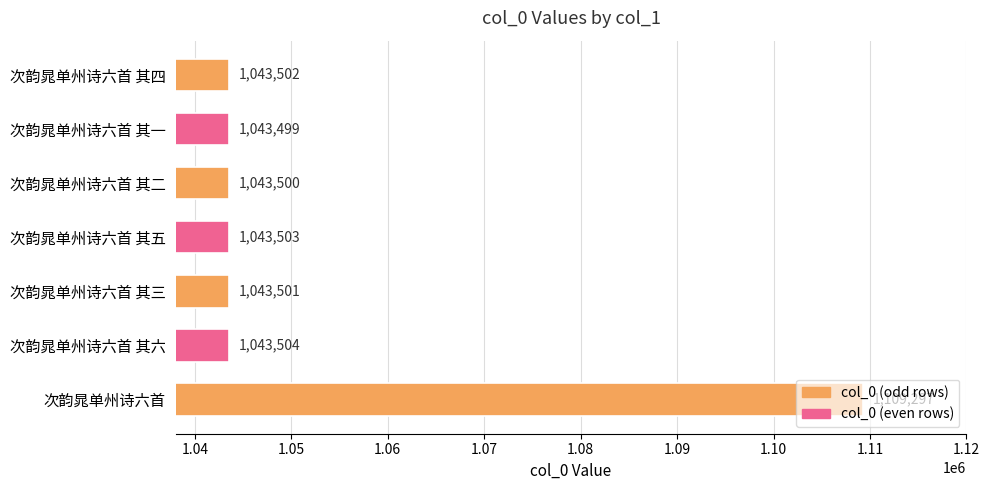

What value does the data have at 次韵晁单州诗六首 其五, to the nearest 100?

1043500